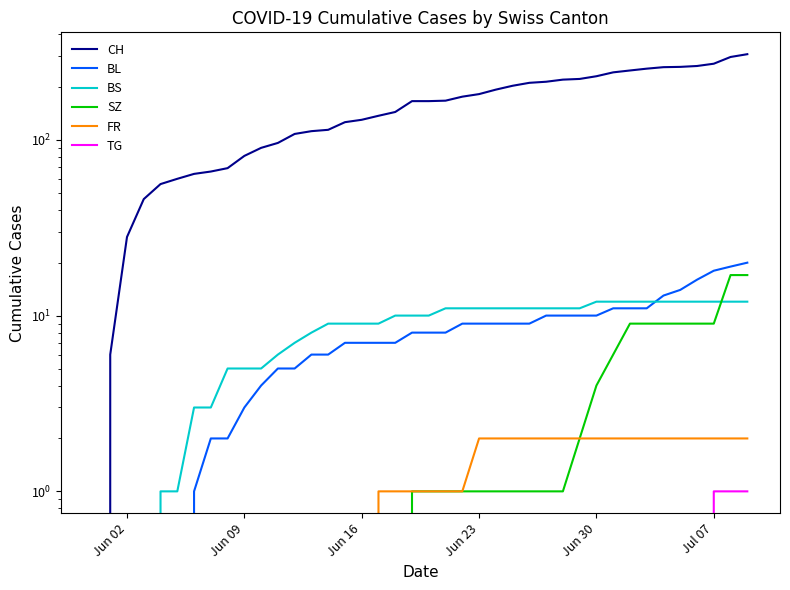

True or false: TG and CH intersect in this chart.

False